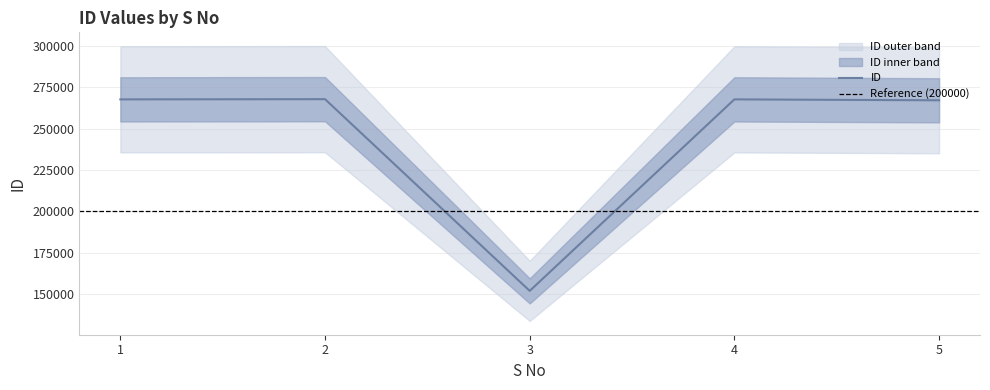

Which label corresponds to the smallest value in the chart?

3